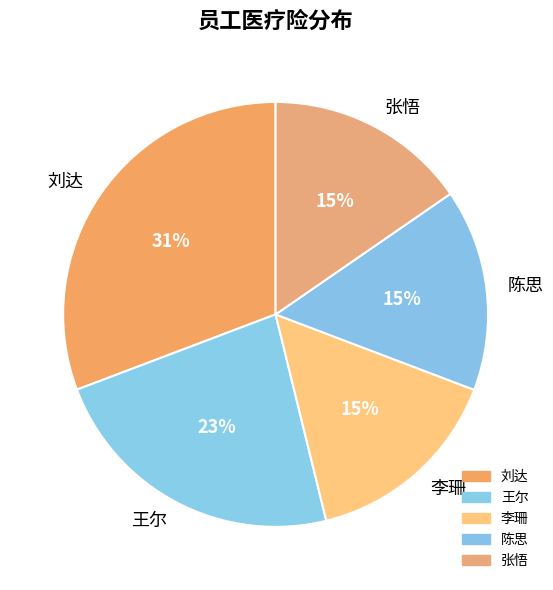

Is 王尔 the majority of the pie?

No